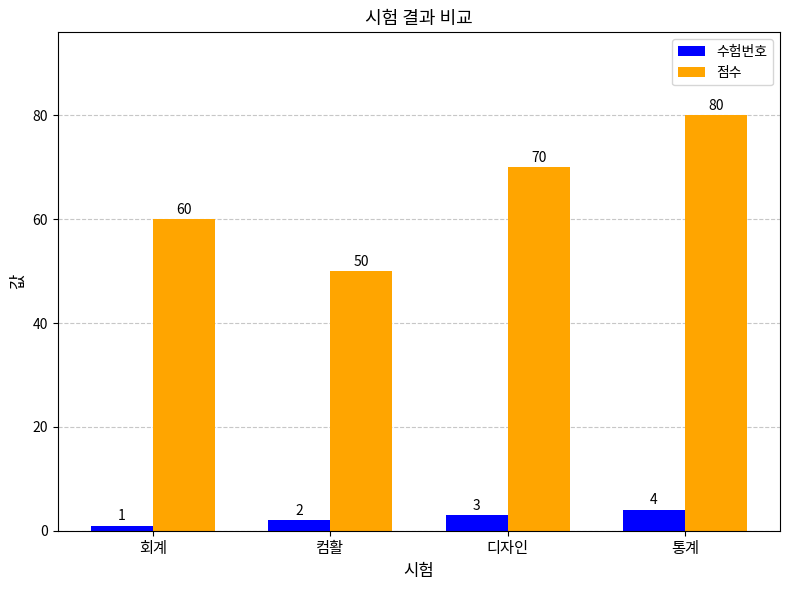

What position from the right is 회계?

4